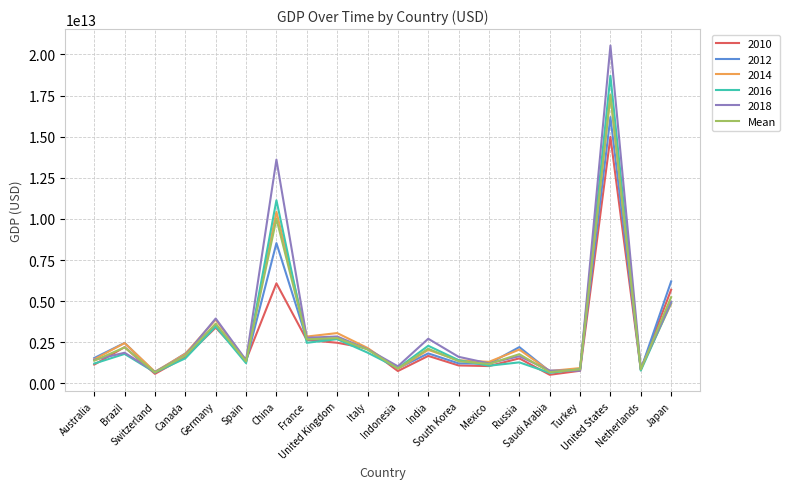

Which series has the widest spread of values?

2018